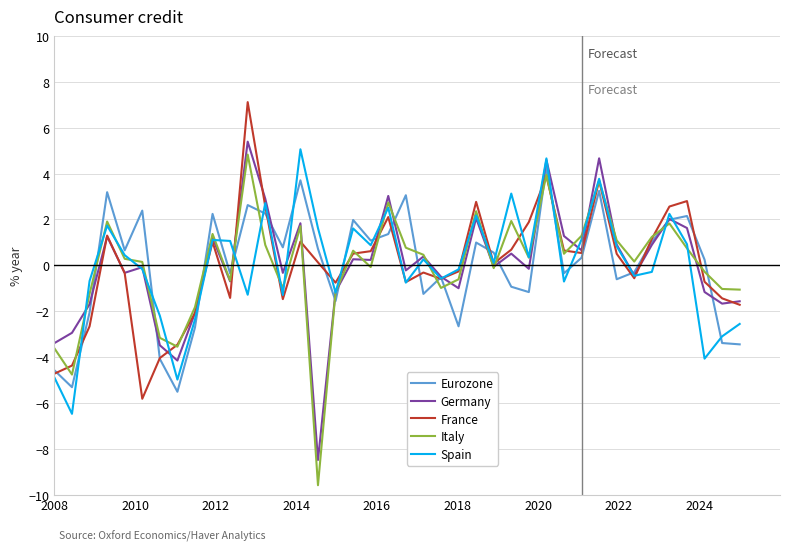

Which series has the largest range (max minus min)?

Italy